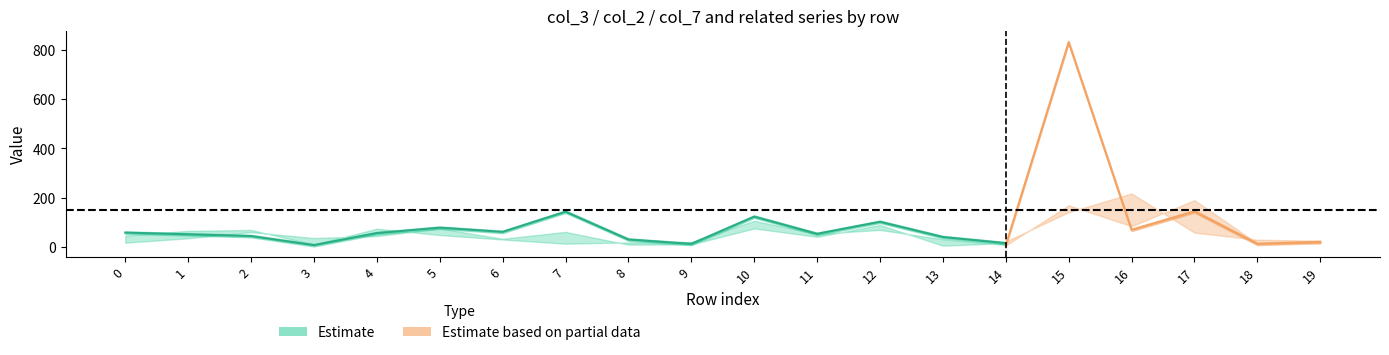

True or false: col_2 has a value of 33 at 15.

False